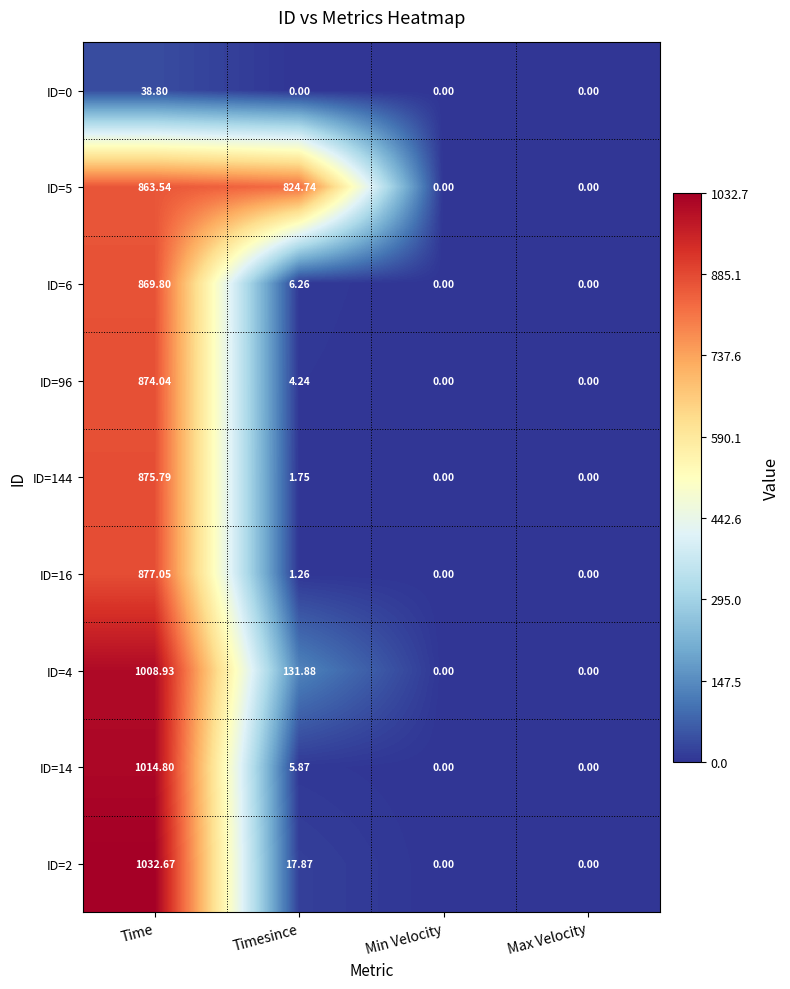

Which series has the largest total across all categories?

ID=5